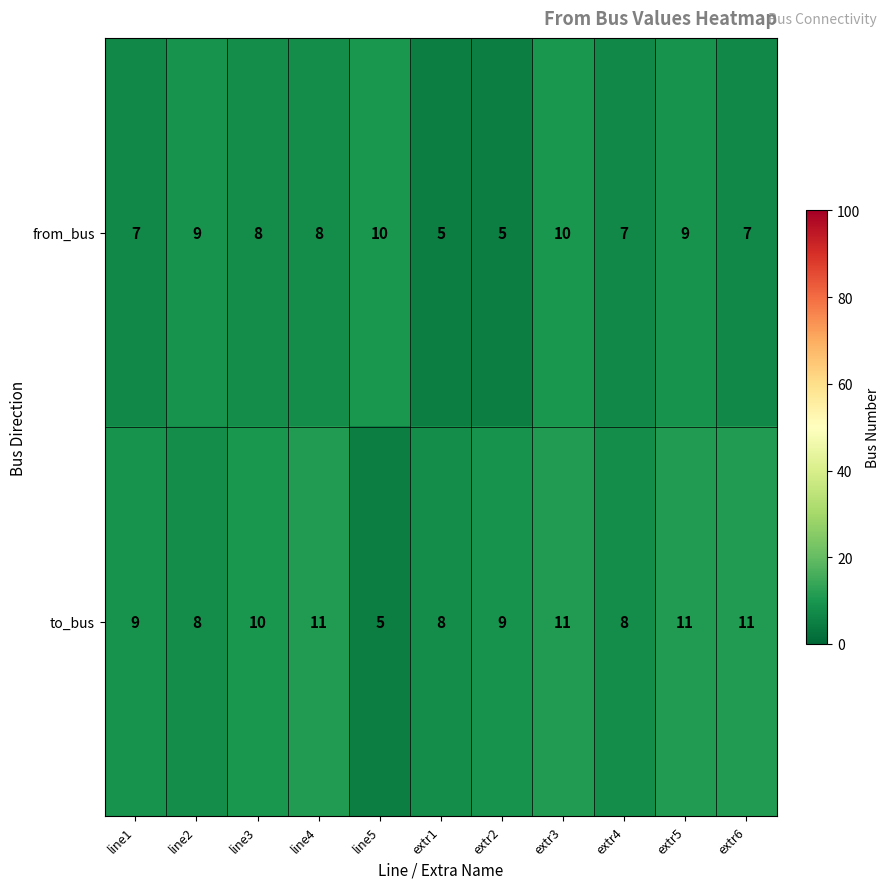

List the series in order of their overall mean, lowest first.

from_bus, to_bus